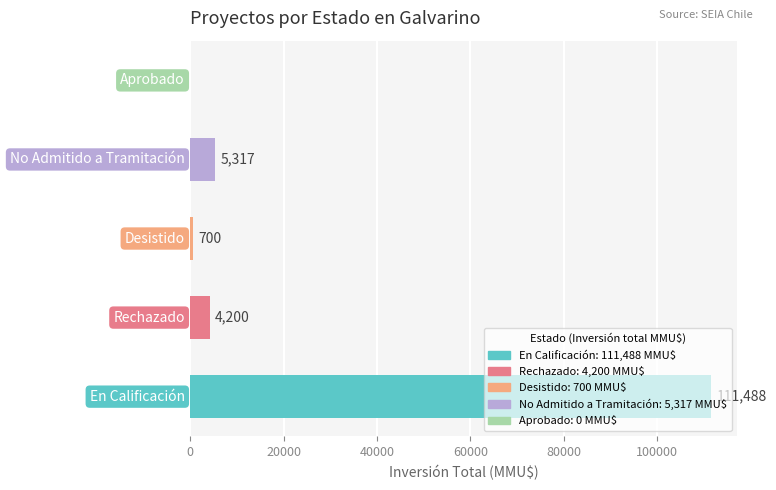

What is the sum of all values?

121705